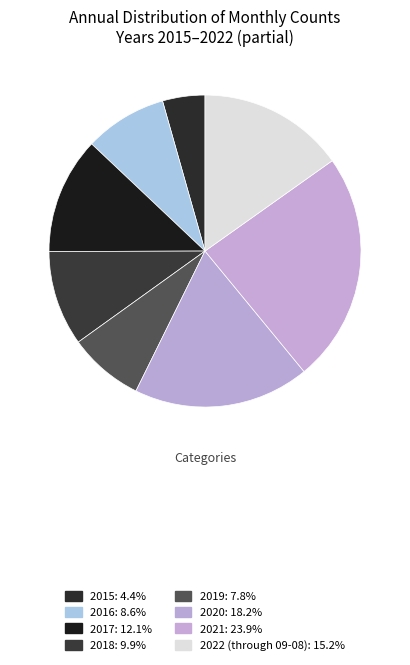

Count the number of slices in the pie.

8